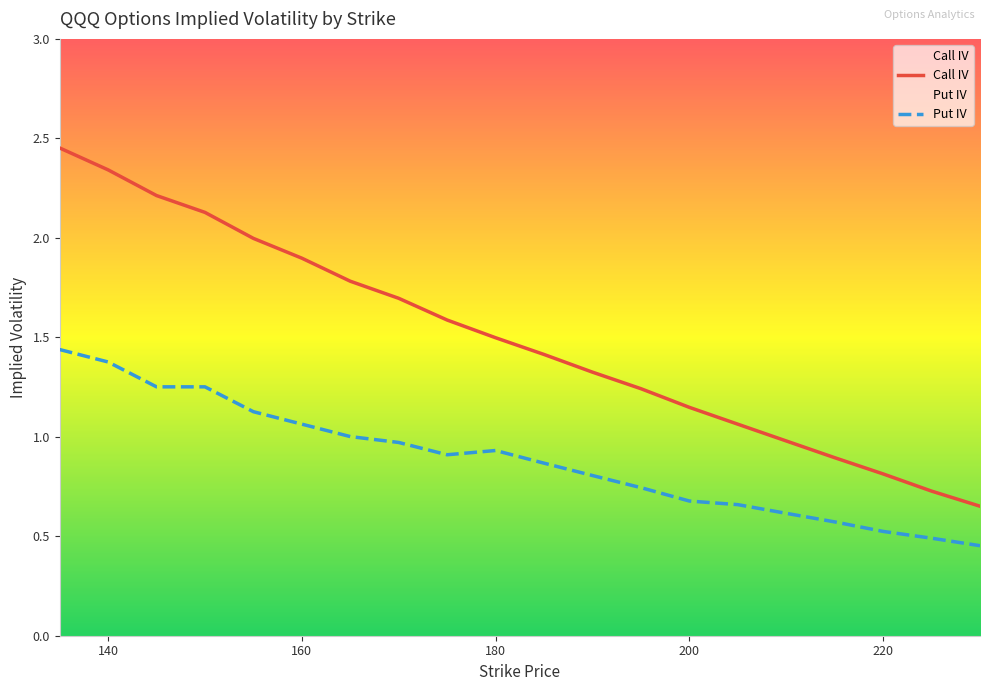

How many distinct data groups are displayed?

2